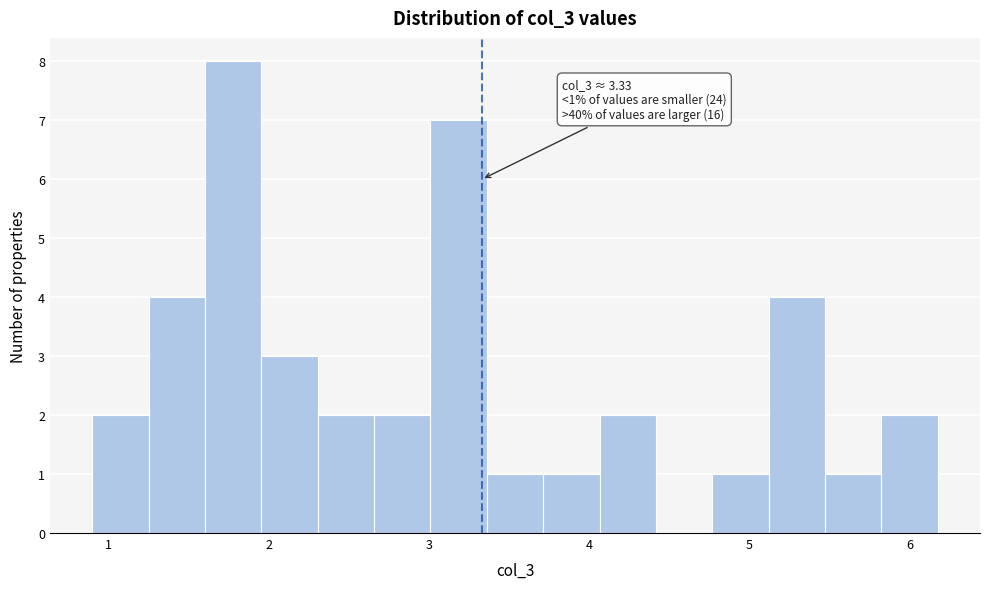

Read against the x-axis, roughly where is the centre of the tallest bar?

1.8